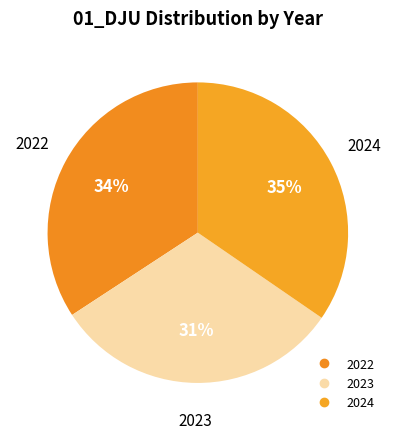

Does 2024 account for over 50% of the chart?

No